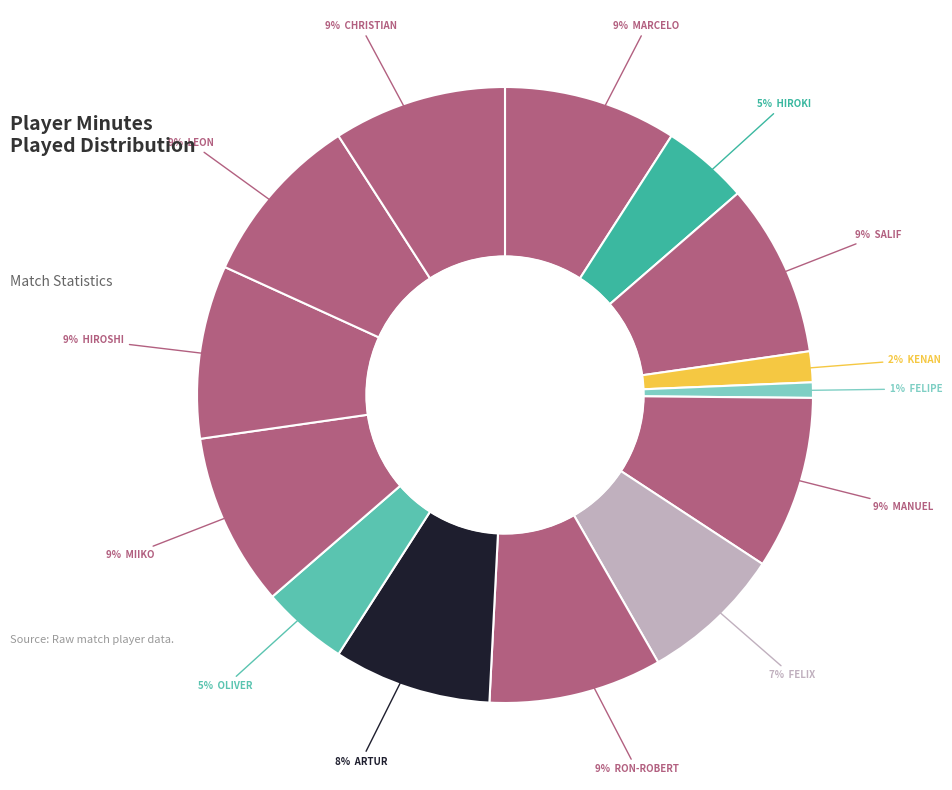

How many slices are in this pie chart?

14